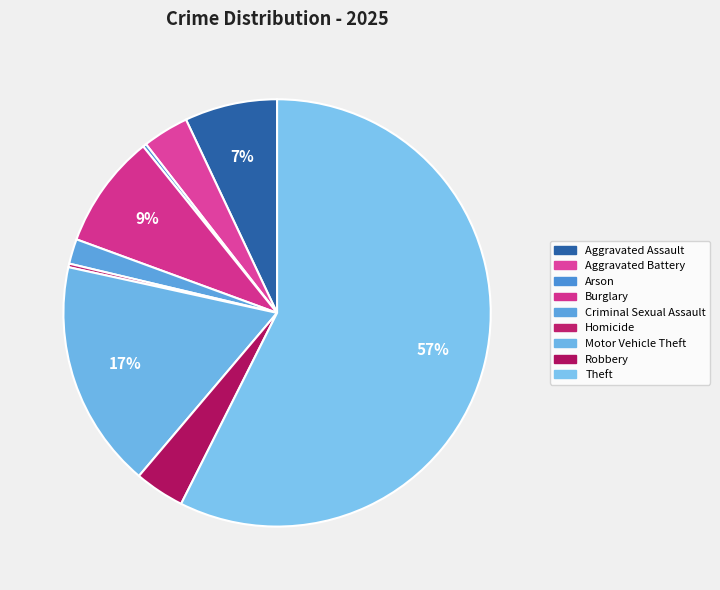

What is the ratio of the value at Aggravated Battery to the value at Theft?

0.1